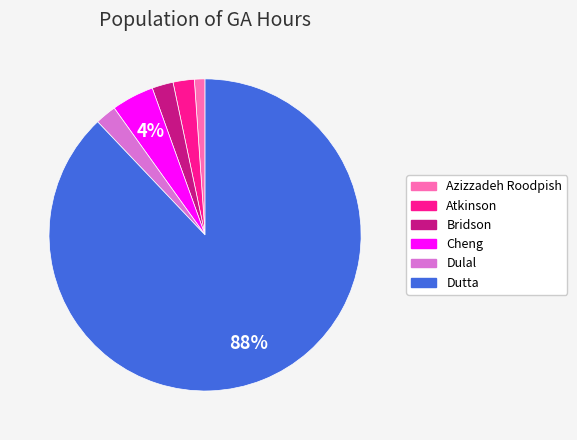

Which has a higher value, Cheng or Bridson?

Cheng